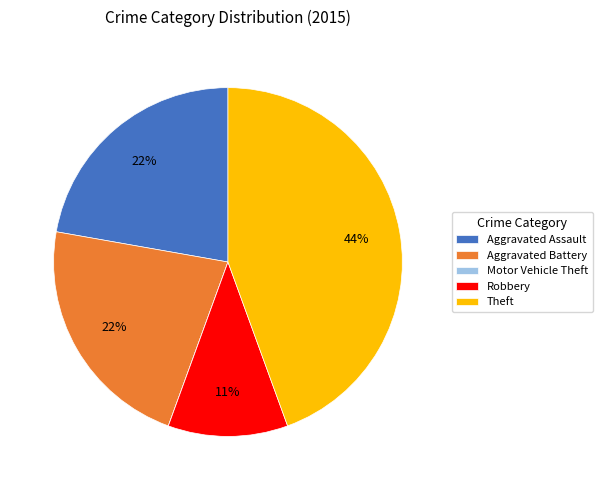

Is it true that Robbery is 11% of the pie?

True